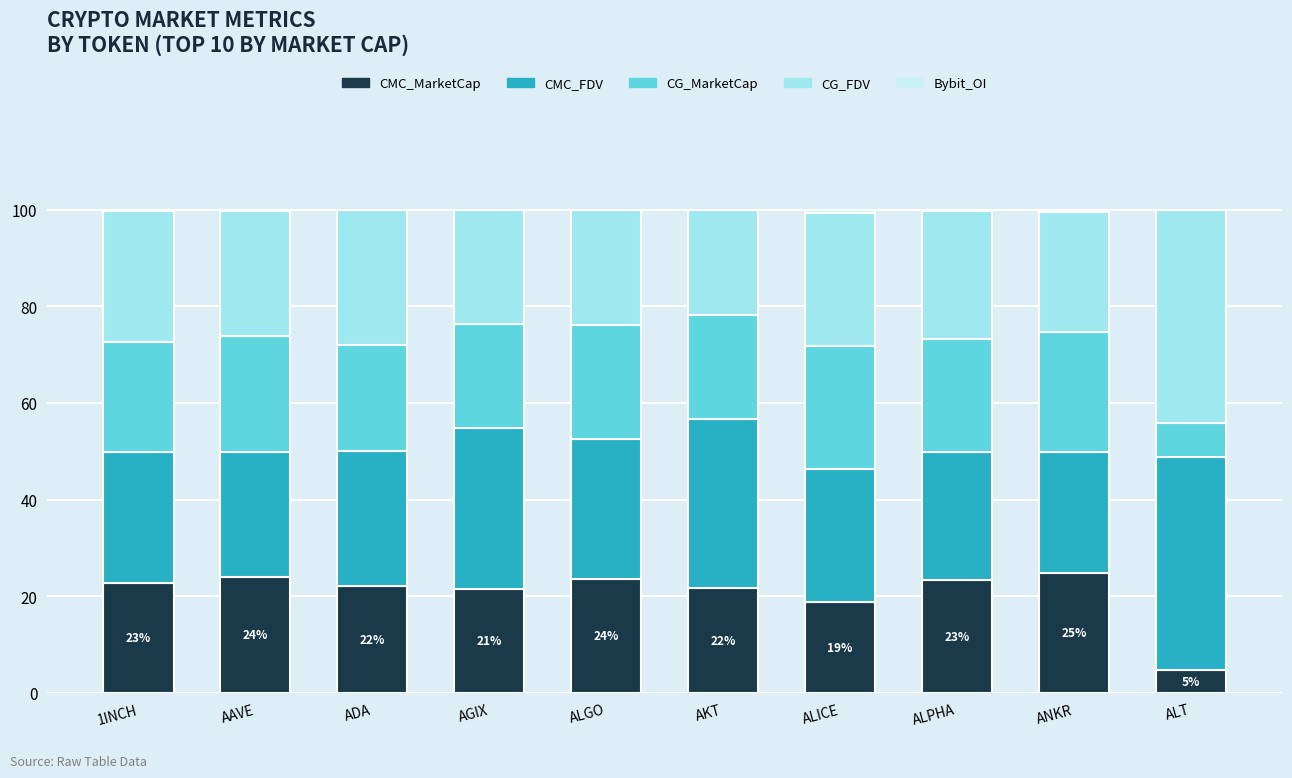

Where is CMC_MarketCap nearest to the value 14?

ALICE